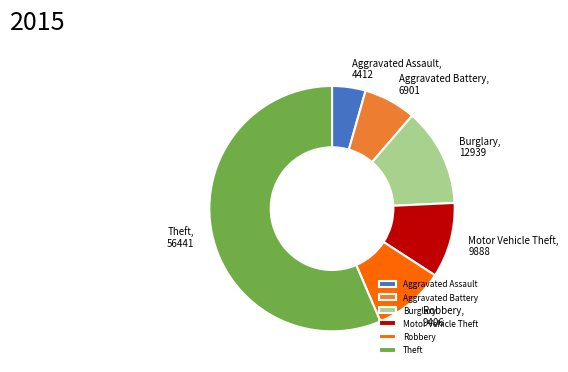

True or false: Theft accounts for 69% of the total.

False